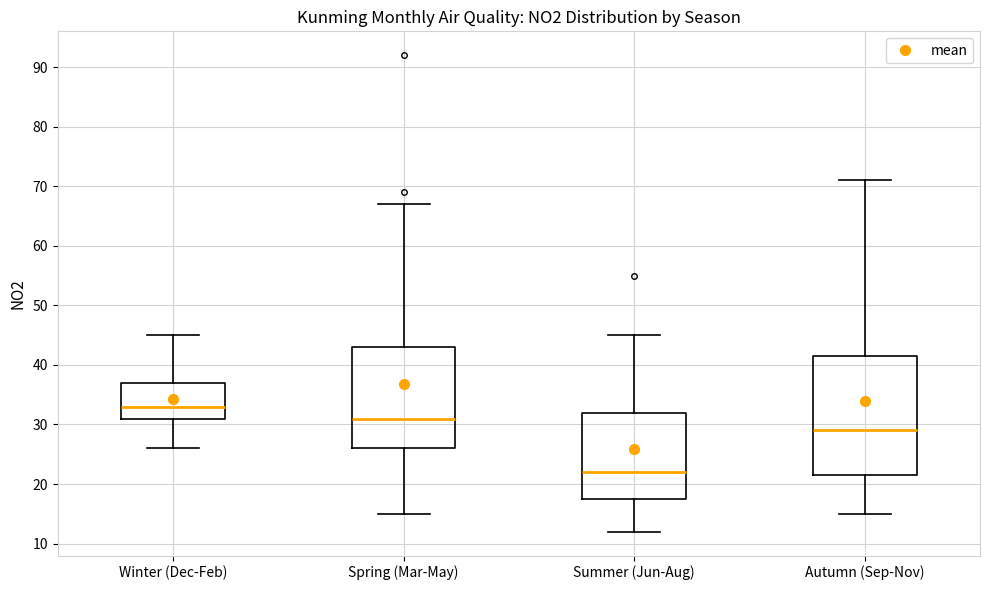

Which box is the tallest, from its lower edge to its upper edge?

Autumn (Sep-Nov)